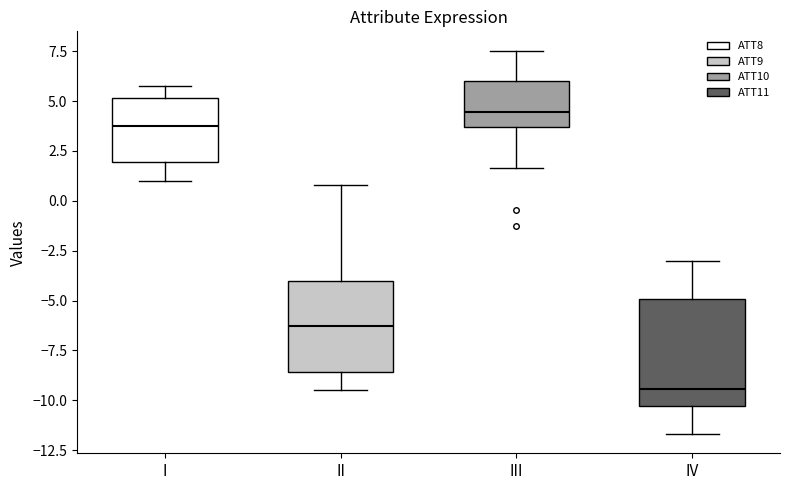

Reading left to right, transcribe this box plot: for each box, give where its median line is, the range the box spans, and where its two whiskers end, as read against the y-axis. The values are not printed on the chart, so give them approximately, as read against the axis.

I: median 4.0, box 2.0 to 5.0, whiskers 1.0 to 6.0
II: median -6.5, box -8.5 to -4.0, whiskers -9.5 to 1.0
III: median 4.5, box 3.5 to 6.0, whiskers 1.5 to 7.5
IV: median -9.5, box -10.5 to -5.0, whiskers -11.5 to -3.0